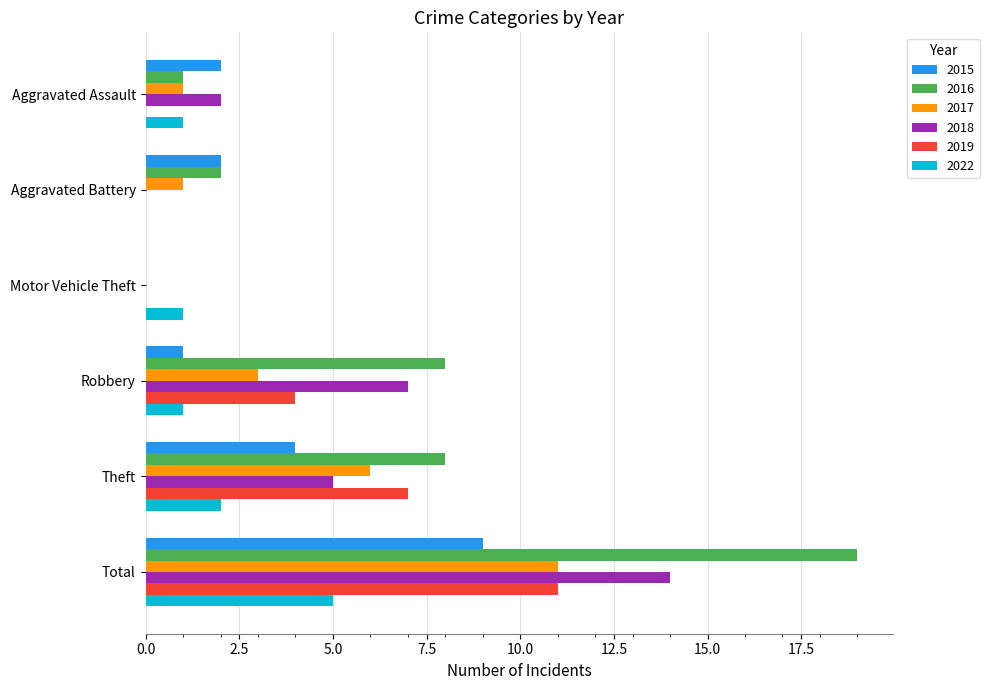

Is the value of 2018 at Robbery greater than the value of 2016 at Aggravated Battery?

Yes